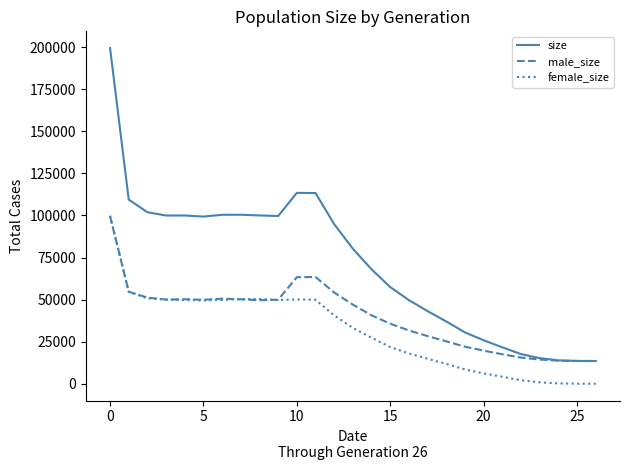

What is the difference between the second highest and second lowest values in the size series?

99903